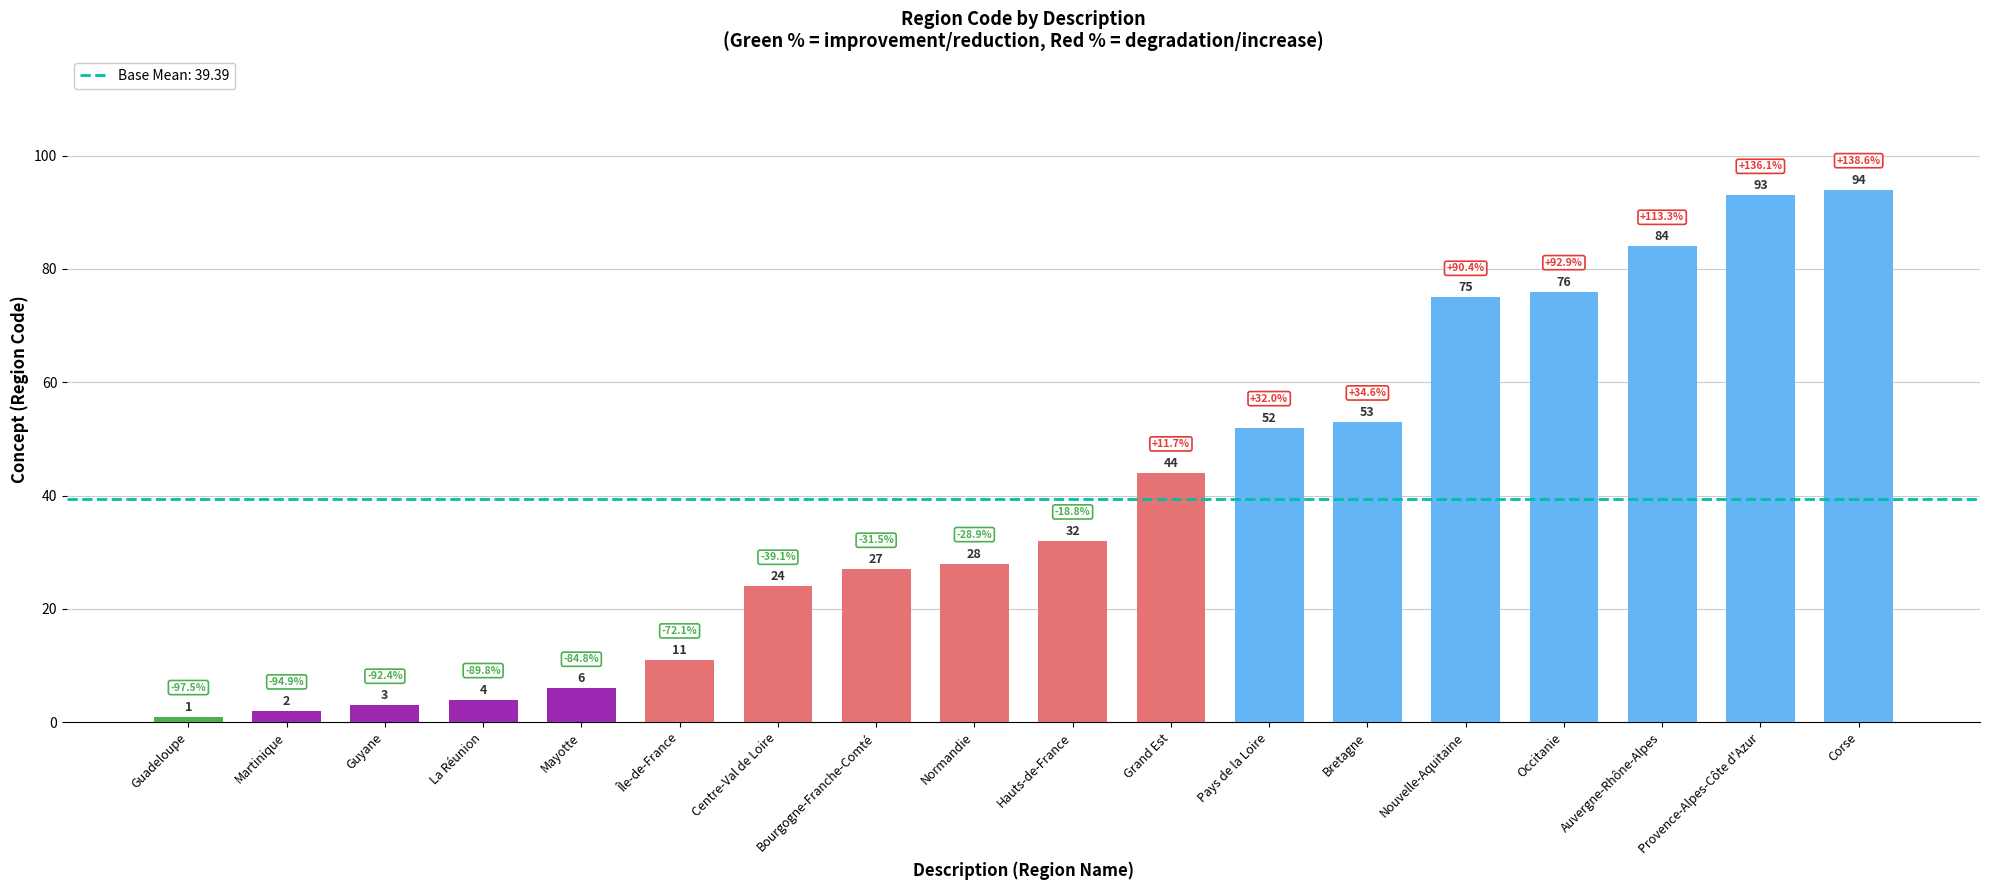

List the labels in order of value, smallest first.

Guadeloupe, Martinique, Guyane, La Réunion, Mayotte, Île-de-France, Centre-Val de Loire, Bourgogne-Franche-Comté, Normandie, Hauts-de-France, Grand Est, Pays de la Loire, Bretagne, Nouvelle-Aquitaine, Occitanie, Auvergne-Rhône-Alpes, Provence-Alpes-Côte d'Azur, Corse